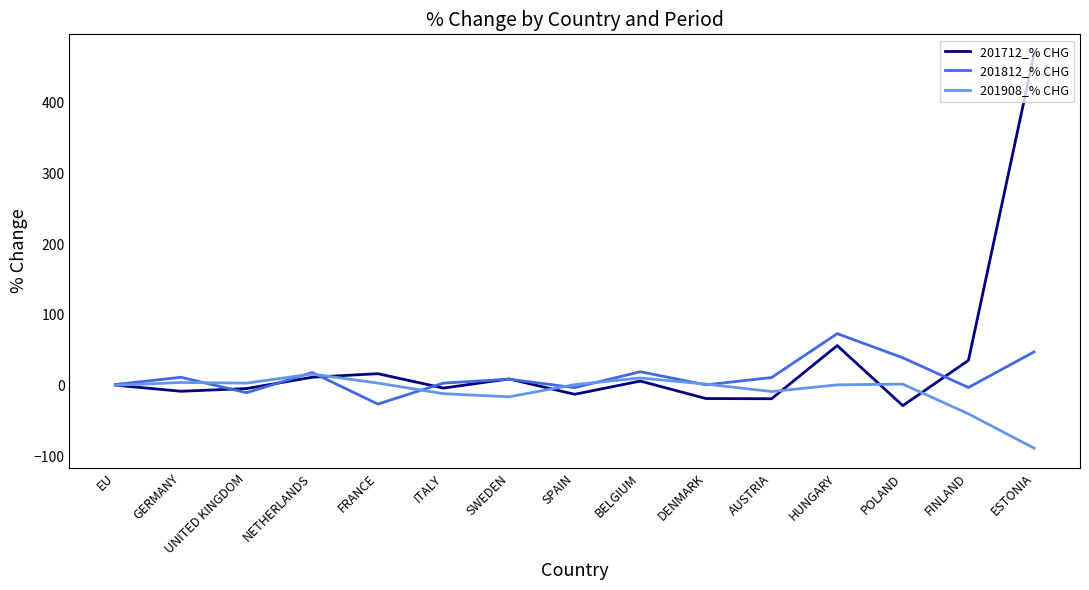

List the series in order of their peak value, lowest first.

201908_% CHG, 201812_% CHG, 201712_% CHG